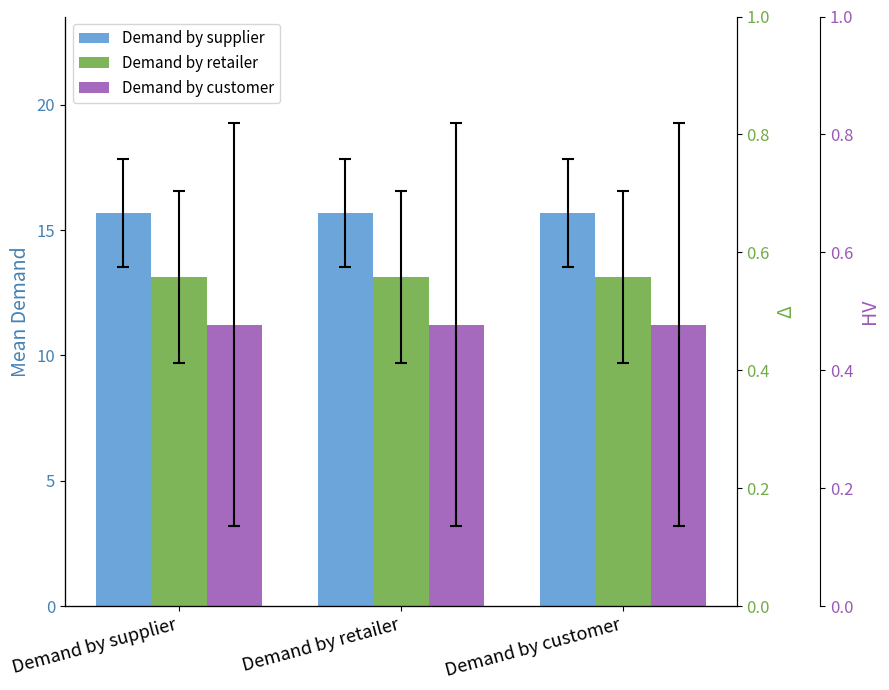

What are all the series names shown in the legend?

Demand by supplier, Demand by retailer, Demand by customer